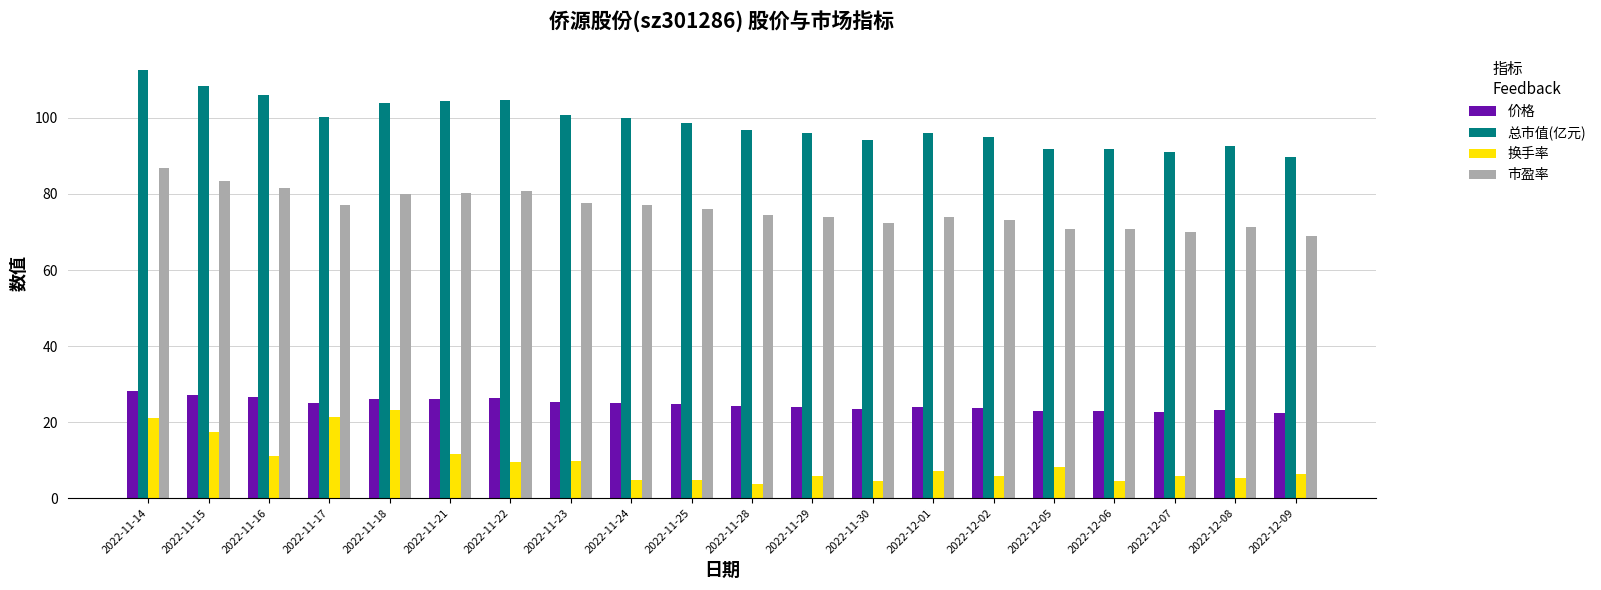

Between 2022-11-15 and 2022-12-01, which series saw the biggest shift?

总市值(亿元)